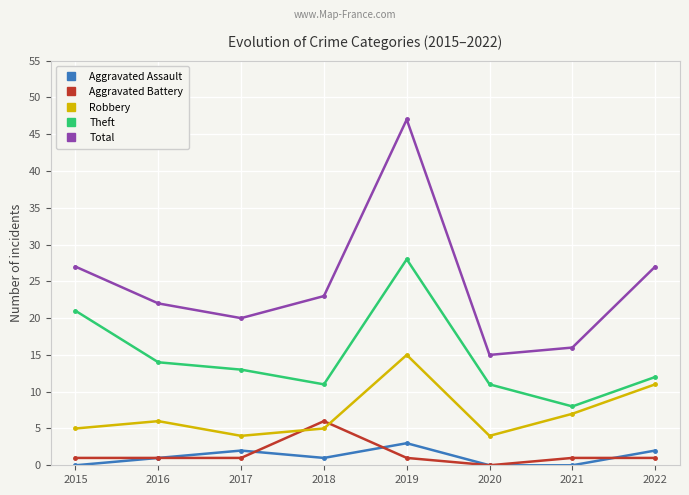

At which category does Aggravated Assault reach its first local valley?

2018